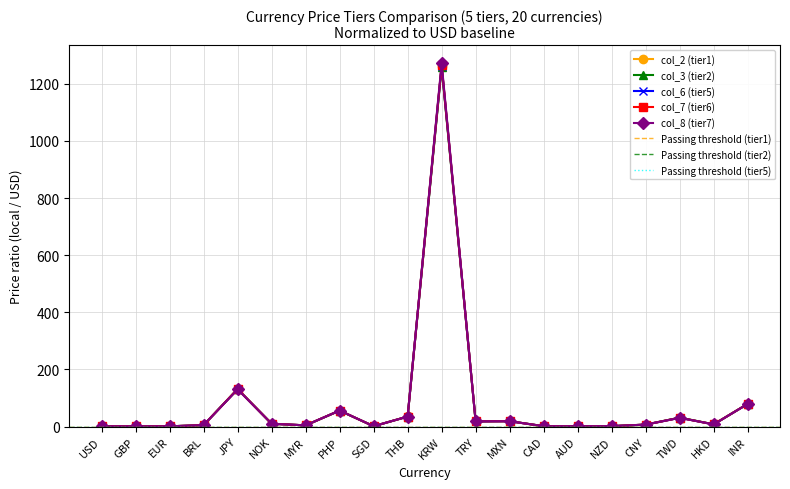

At how many categories does at least one series exceed 1064?

1